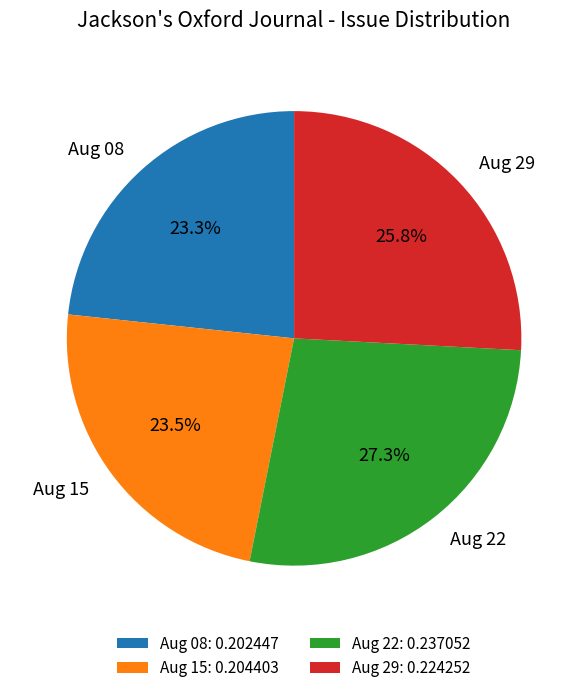

How many slices are in this pie chart?

4